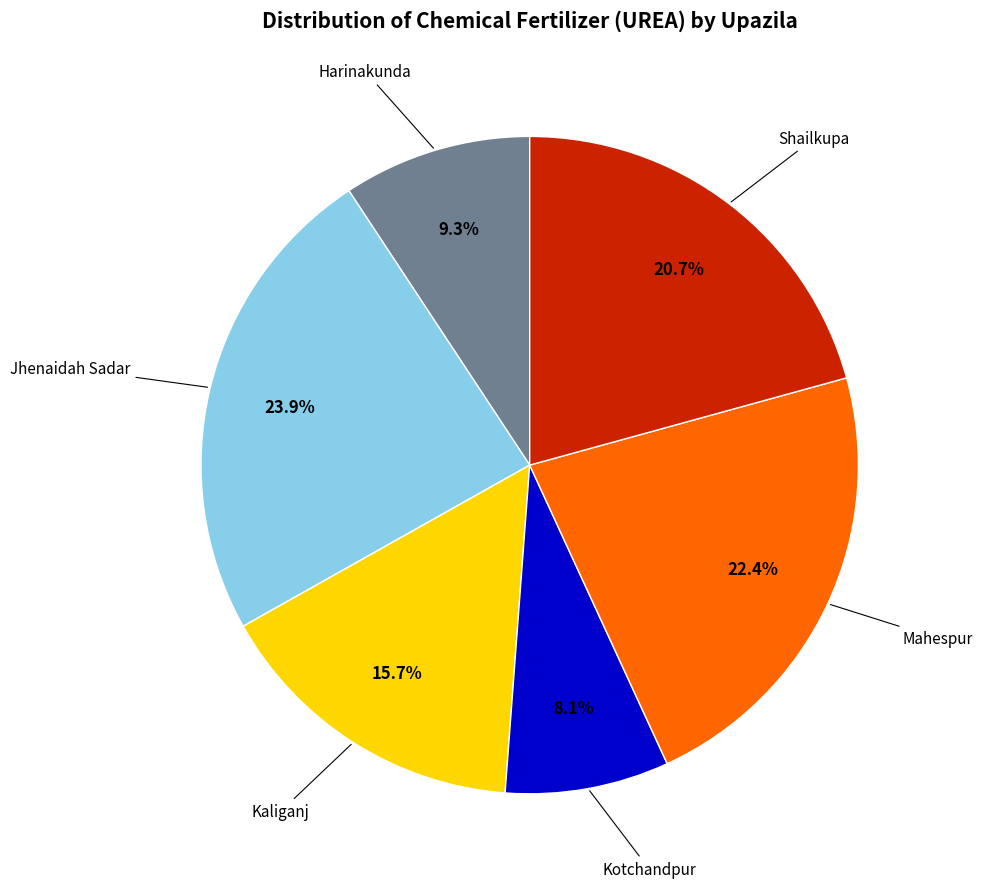

Is there a majority slice in this chart?

No